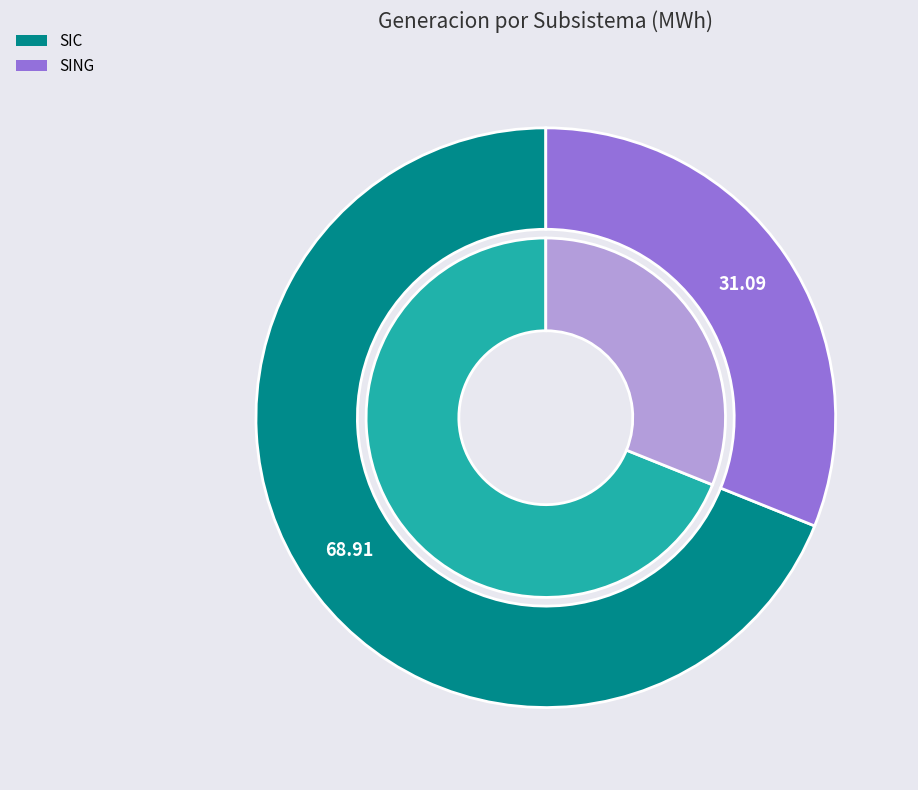

Is there a majority slice in this chart?

Yes